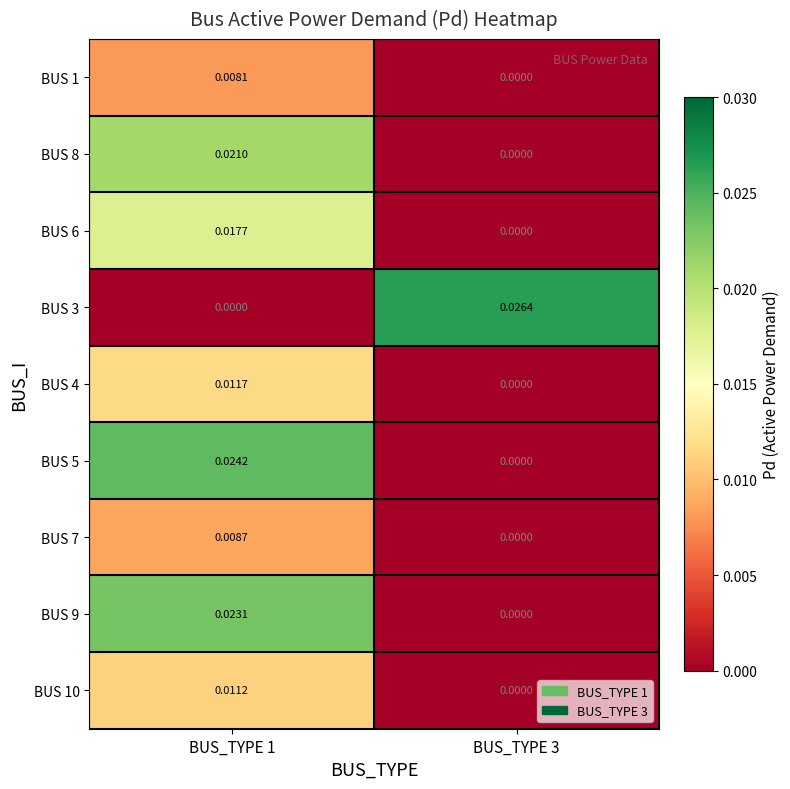

Which series has the largest total across all categories?

BUS 3